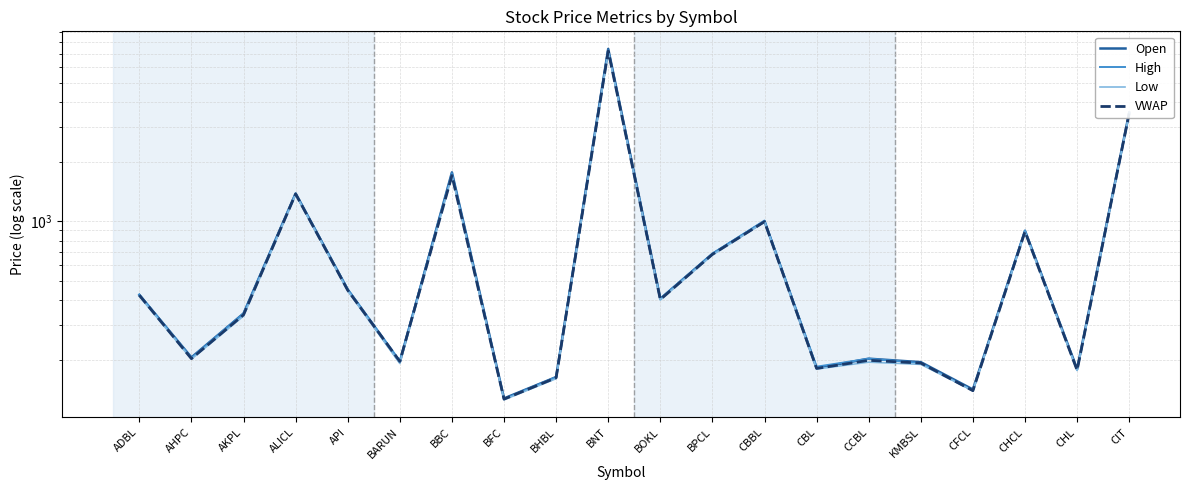

Reading right to left, list all the values displayed in this chart.

Open: CIT=3530.0	CHL=180.0	CHCL=895.0	CFCL=142.0	KMBSL=195.0	CCBL=203.0	CBL=182.0	CBBL=1000.0	BPCL=685.0	BOKL=407.0	BNT=7400.0	BHBL=164.0	BFC=128.0	BBC=1765.0	BARUN=195.0	API=452.0	ALICL=1381.0	AKPL=343.0	AHPC=206.0	ADBL=425.0
High: CIT=3505.0	CHL=178.0	CHCL=900.0	CFCL=140.0	KMBSL=193.0	CCBL=203.0	CBL=185.0	CBBL=1009.0	BPCL=687.0	BOKL=407.0	BNT=7300.0	BHBL=164.0	BFC=127.0	BBC=1749.0	BARUN=198.0	API=455.0	ALICL=1381.0	AKPL=343.0	AHPC=205.0	ADBL=428.0
Low: CIT=3497.0	CHL=177.0	CHCL=880.0	CFCL=140.0	KMBSL=190.0	CCBL=195.0	CBL=180.0	CBBL=993.0	BPCL=676.0	BOKL=401.0	BNT=7151.0	BHBL=161.0	BFC=126.0	BBC=1696.0	BARUN=192.0	API=446.0	ALICL=1365.0	AKPL=333.0	AHPC=202.0	ADBL=419.0
VWAP: CIT=3501.2	CHL=177.5	CHCL=887.1	CFCL=140.0	KMBSL=192.9	CCBL=199.2	CBL=181.2	CBBL=995.8	BPCL=681.3	BOKL=403.5	BNT=7217.1	BHBL=162.7	BFC=126.9	BBC=1699.9	BARUN=196.7	API=449.3	ALICL=1373.0	AKPL=337.7	AHPC=203.0	ADBL=423.9